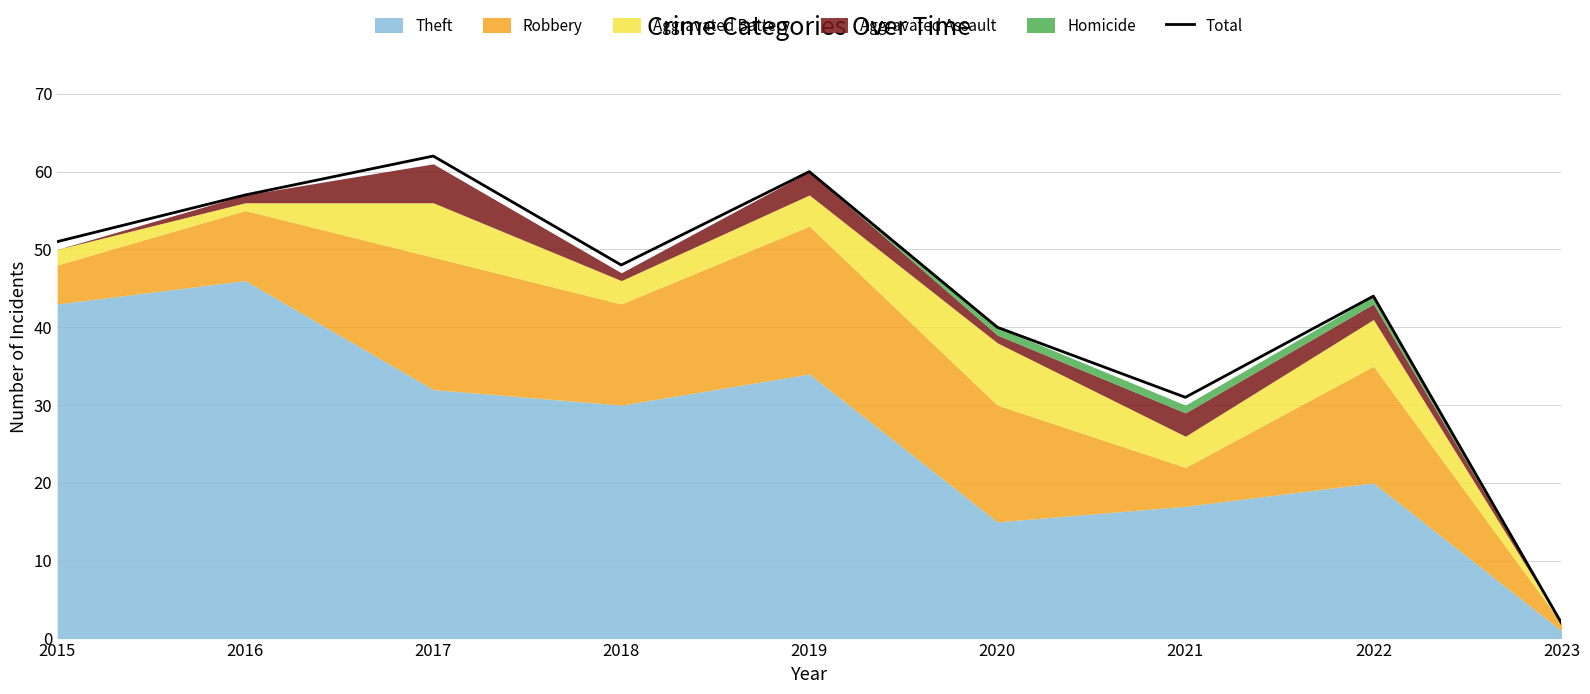

What is the average value?

44